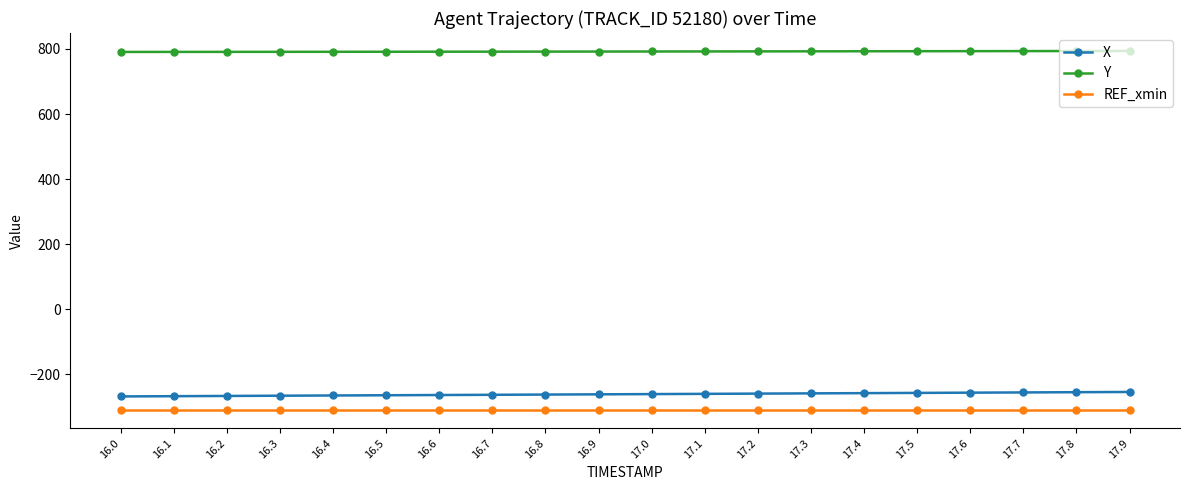

What is the smallest value displayed?

-310.6